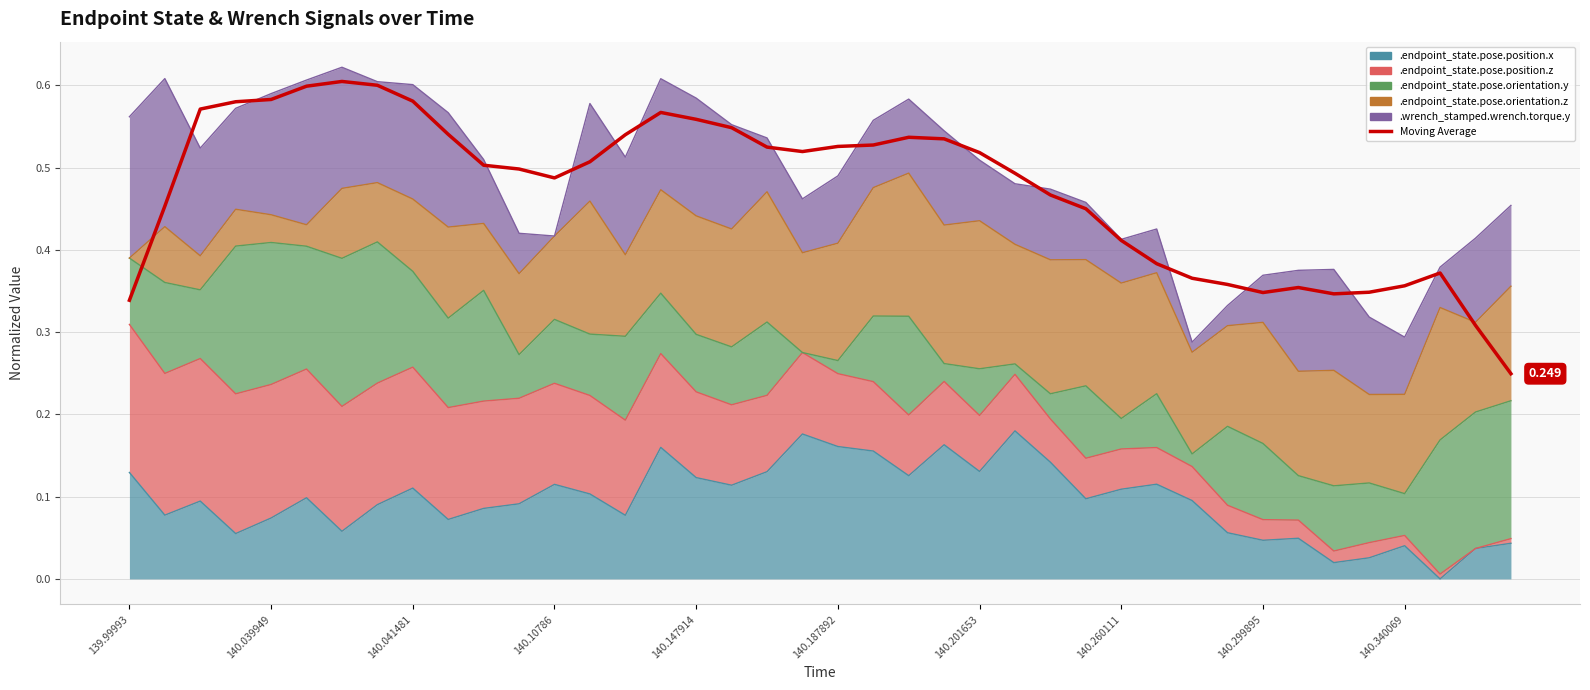

Between 23 and 140.201653, which is larger?

140.201653